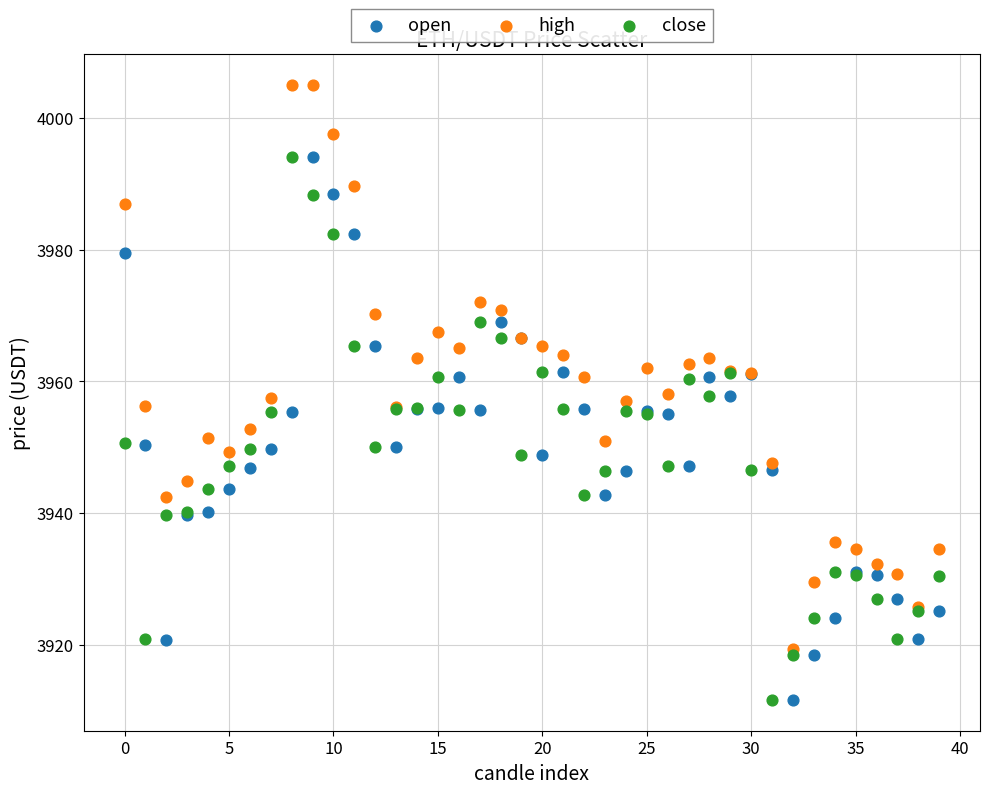

What are all the series names shown in the legend?

open, high, close